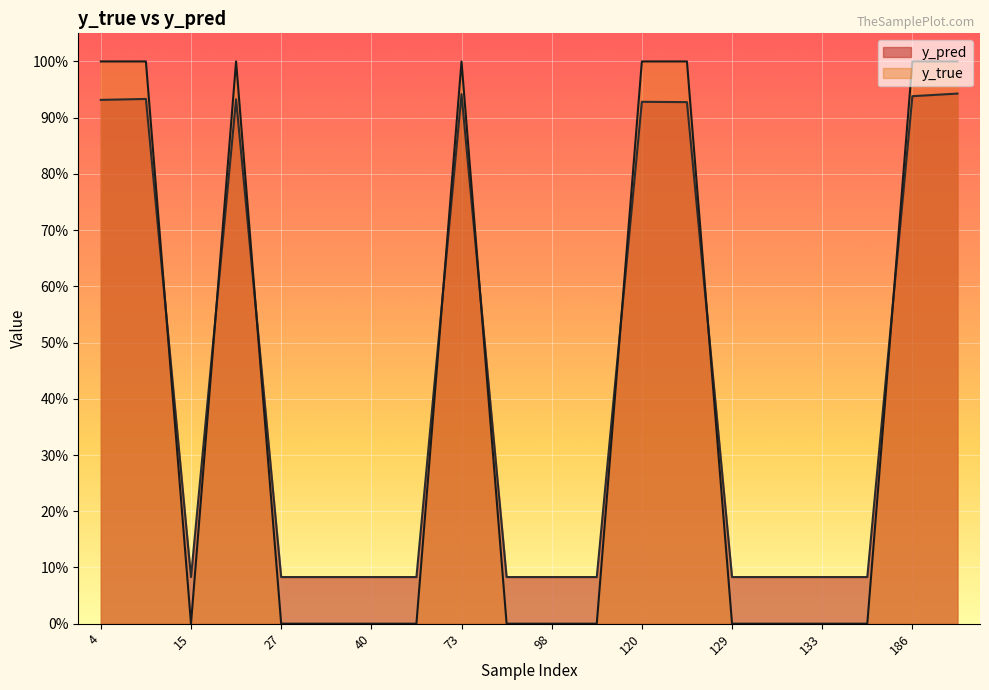

At which category is the sum across all series the highest?

204